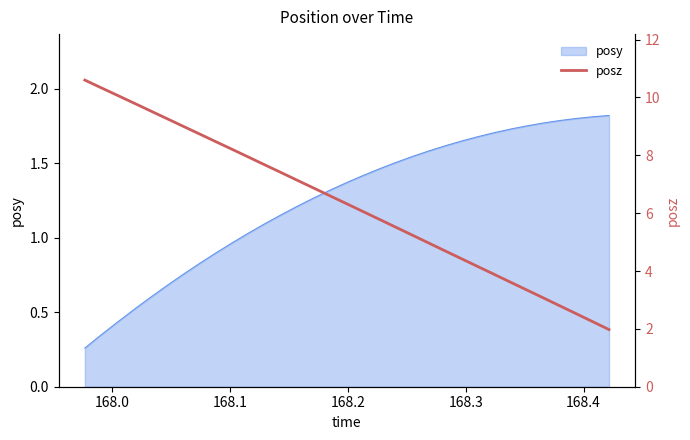

The chart shows a value of 9.2 at 17. True or false?

False